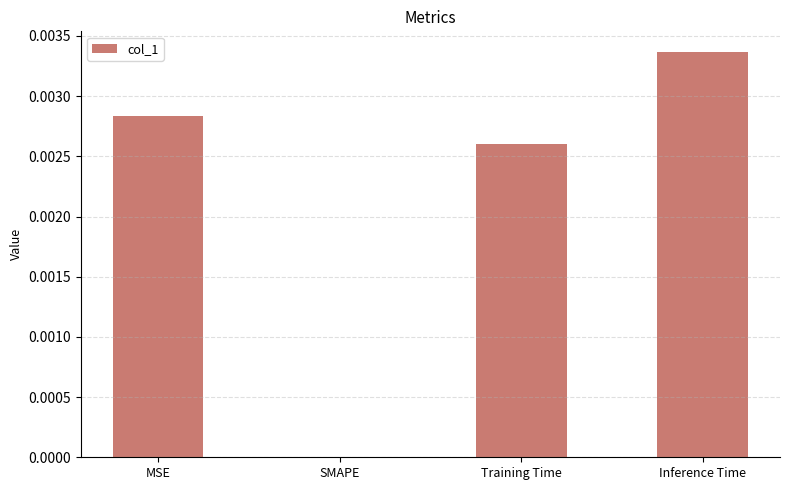

At which category does the chart reach its peak across all series?

Inference Time